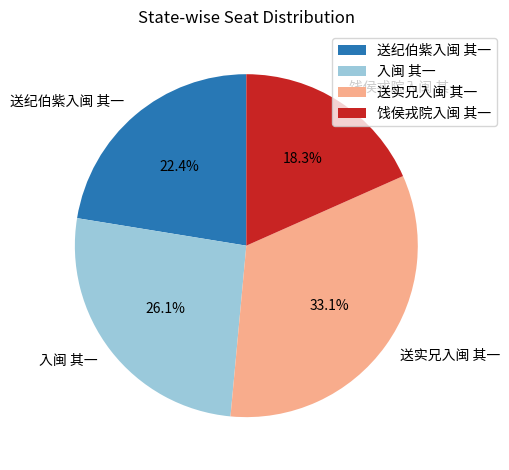

How many segments does this pie chart have?

4